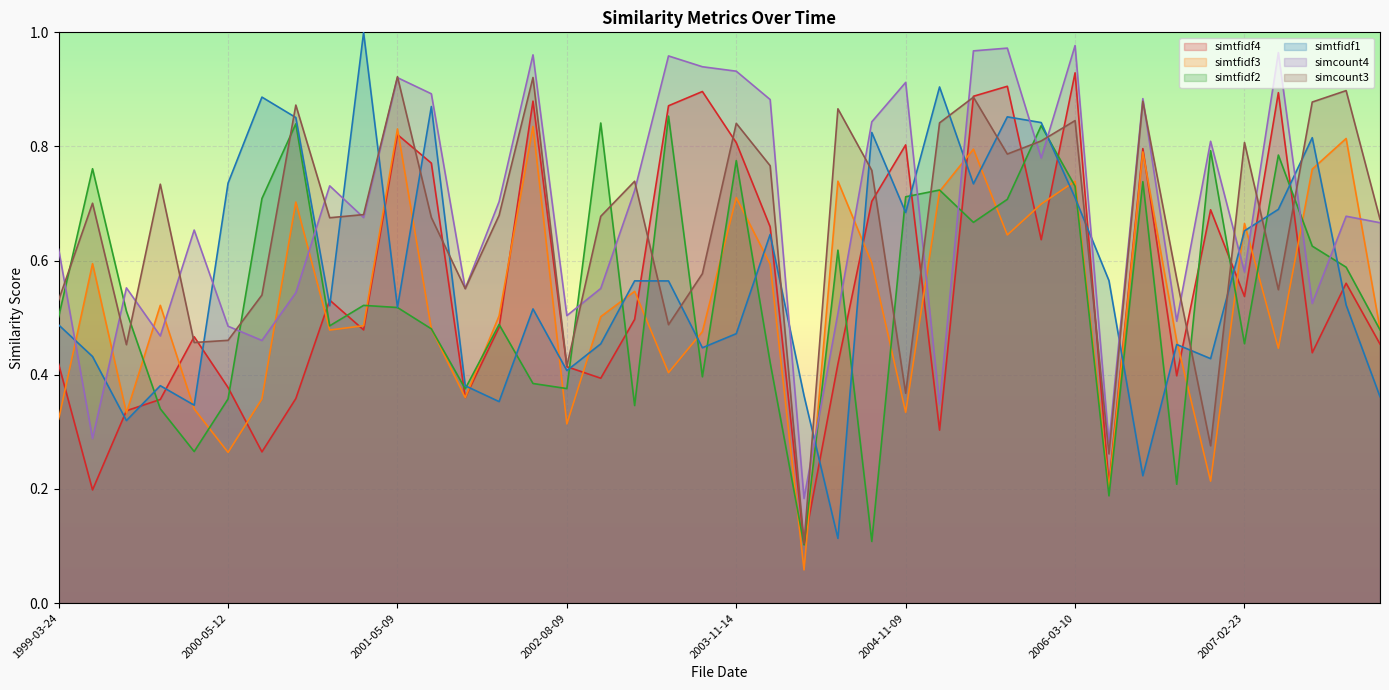

At which category does simtfidf3 reach its first local peak?

1999-05-14